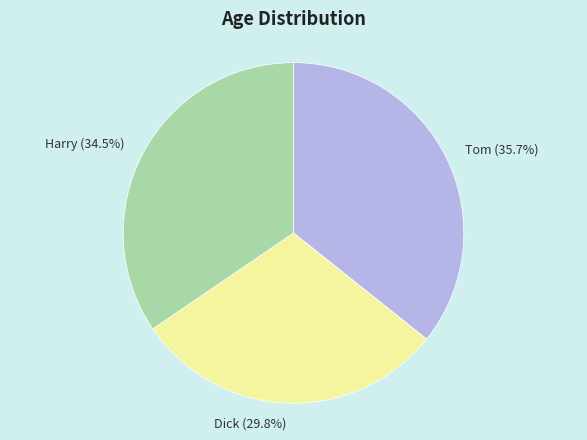

Is it true that Dick is 42% of the pie?

False